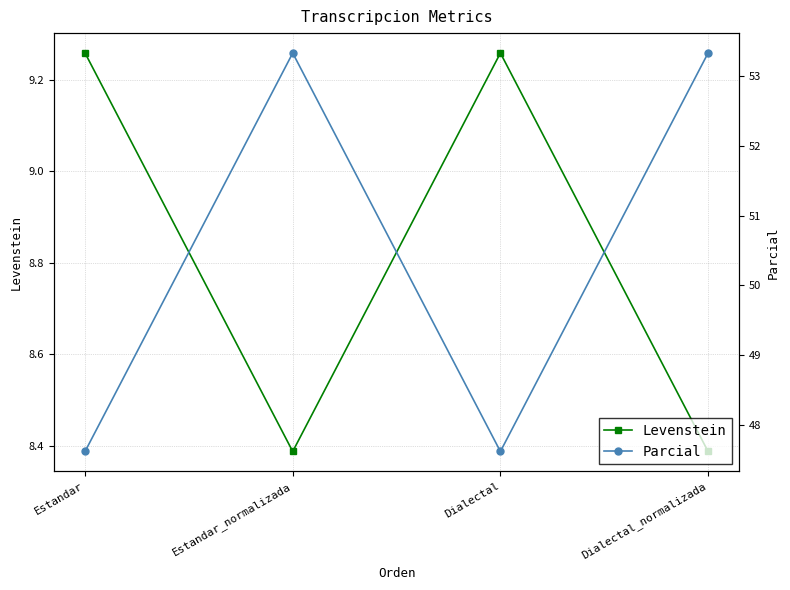

In Levenstein, how many points are lower than both neighbors (excluding endpoints)?

1